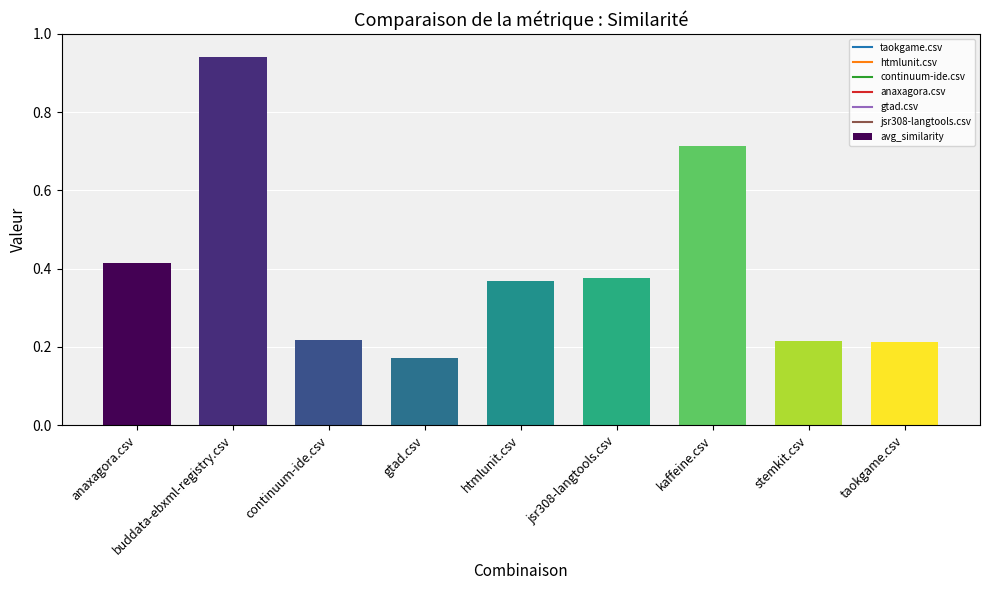

What is the difference between the maximum and minimum values?

0.8